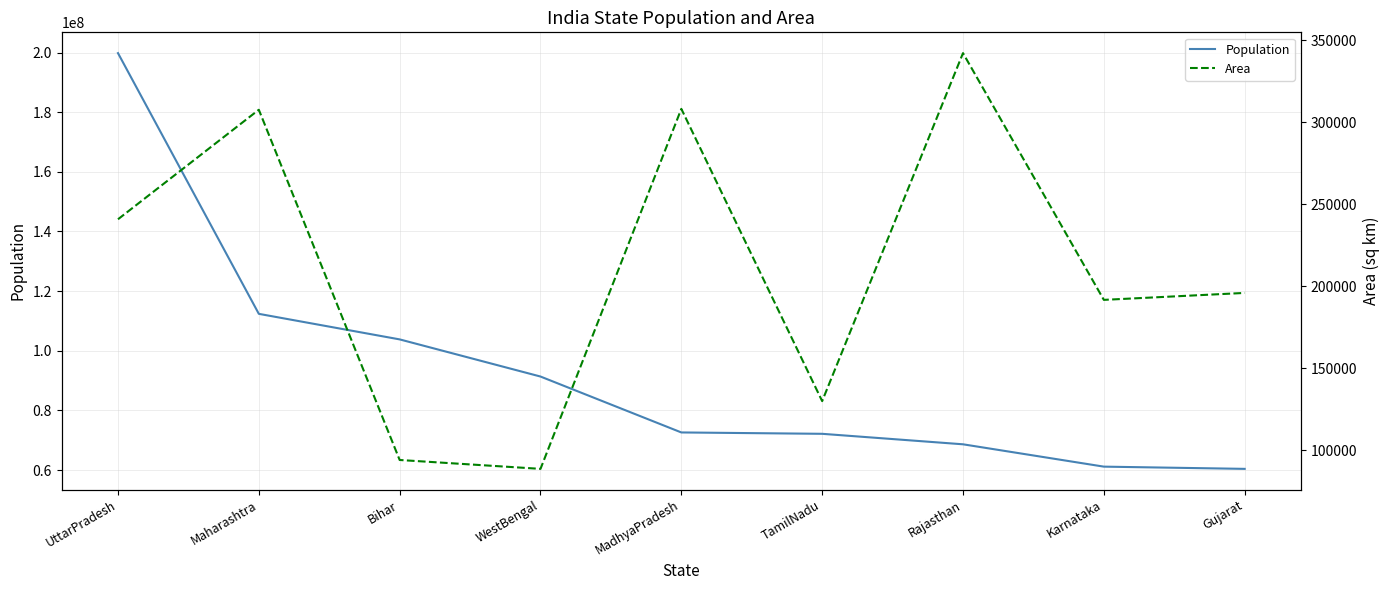

Reading left to right, list all the values displayed in this chart.

Population: UttarPradesh=199812341	Maharashtra=112372972	Bihar=103804637	WestBengal=91347736	MadhyaPradesh=72597565	TamilNadu=72138958	Rajasthan=68621012	Karnataka=61130704	Gujarat=60383628
Area: UttarPradesh=240928	Maharashtra=307713	Bihar=94163	WestBengal=88752	MadhyaPradesh=308245	TamilNadu=130058	Rajasthan=342239	Karnataka=191791	Gujarat=196024